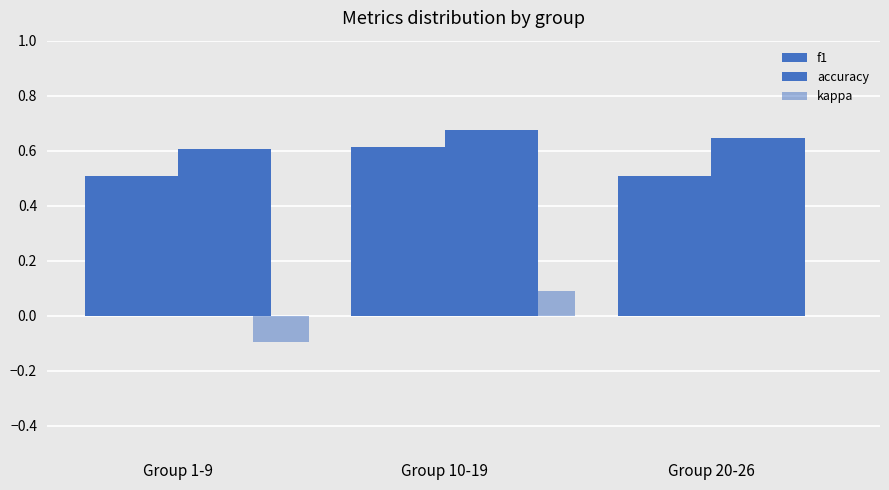

Reading right to left, list all the values displayed in this chart.

f1: 0.5	0.6	0.5
accuracy: 0.6	0.7	0.6
kappa: 0.0	0.1	-0.1